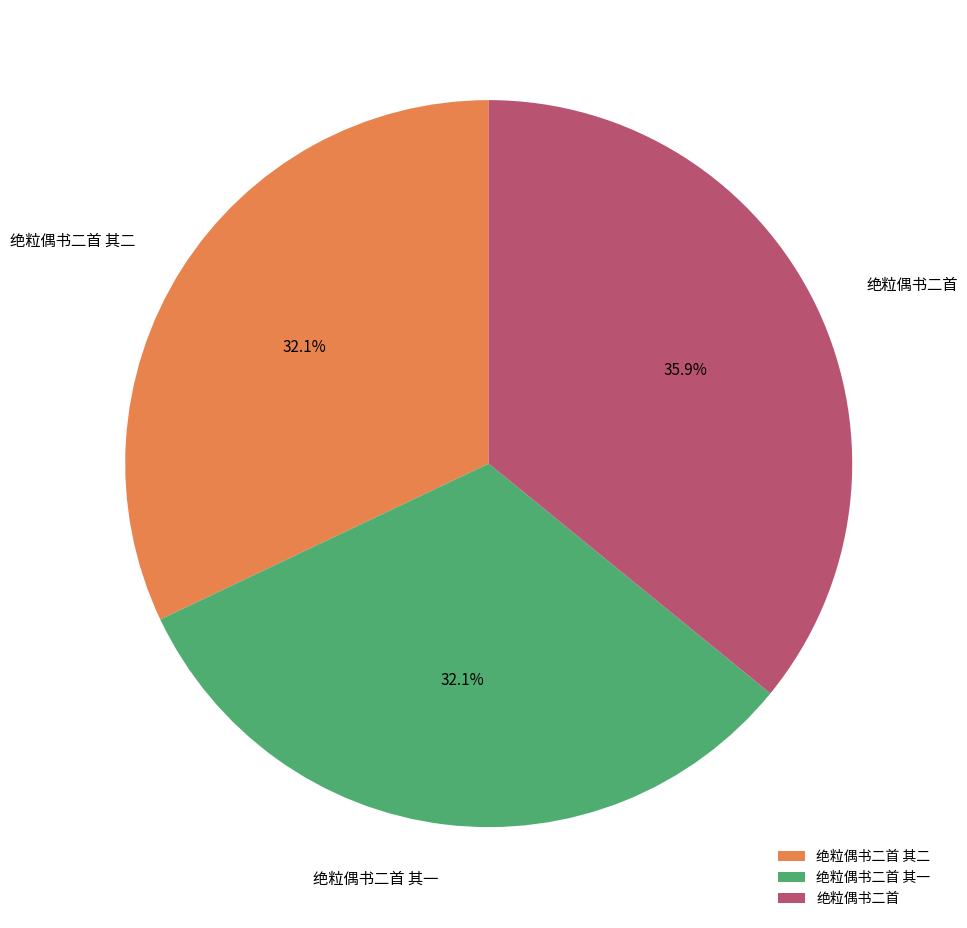

Which has a higher value, 绝粒偶书二首 其一 or 绝粒偶书二首?

绝粒偶书二首